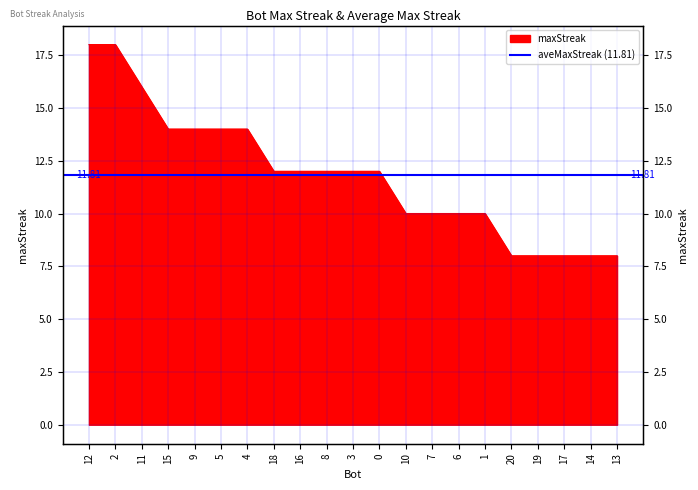

How many lines are shown in the chart?

1